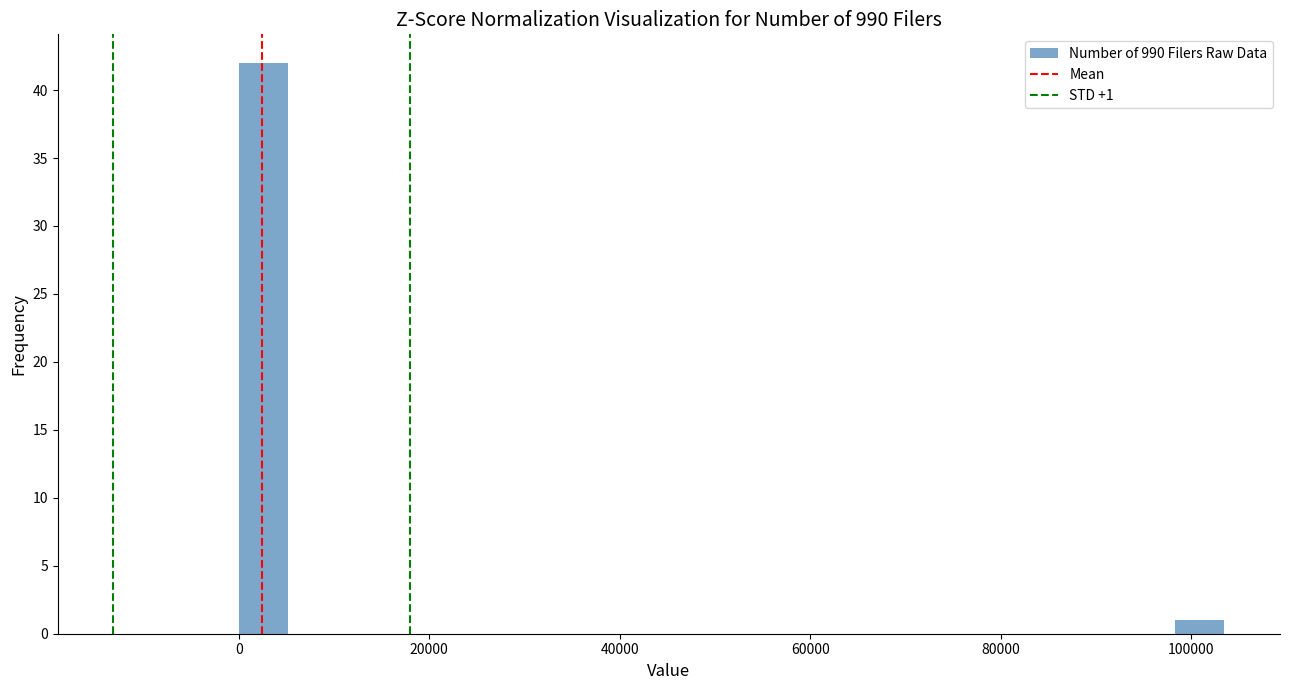

Around what value on the x-axis is the tallest bar? Give the approximate position of its centre, as read against the axis.

2000